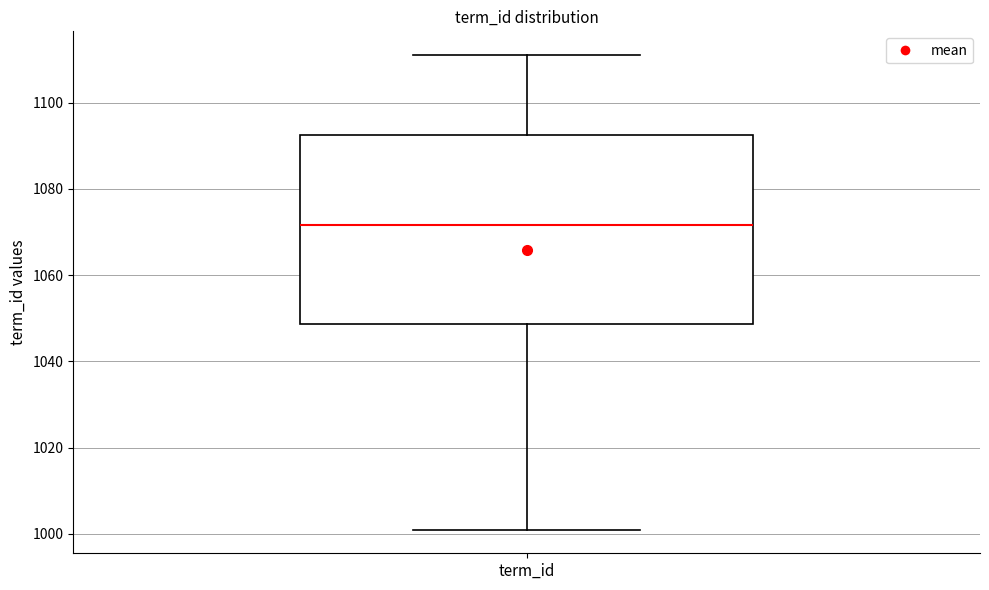

Read this box plot against the y-axis: the position of the median line, the range covered by the box, and the ends of both whiskers. The values are not printed on the chart, so give them approximately, as read against the axis.

median 1072, box 1048 to 1092, whiskers 1002 to 1112